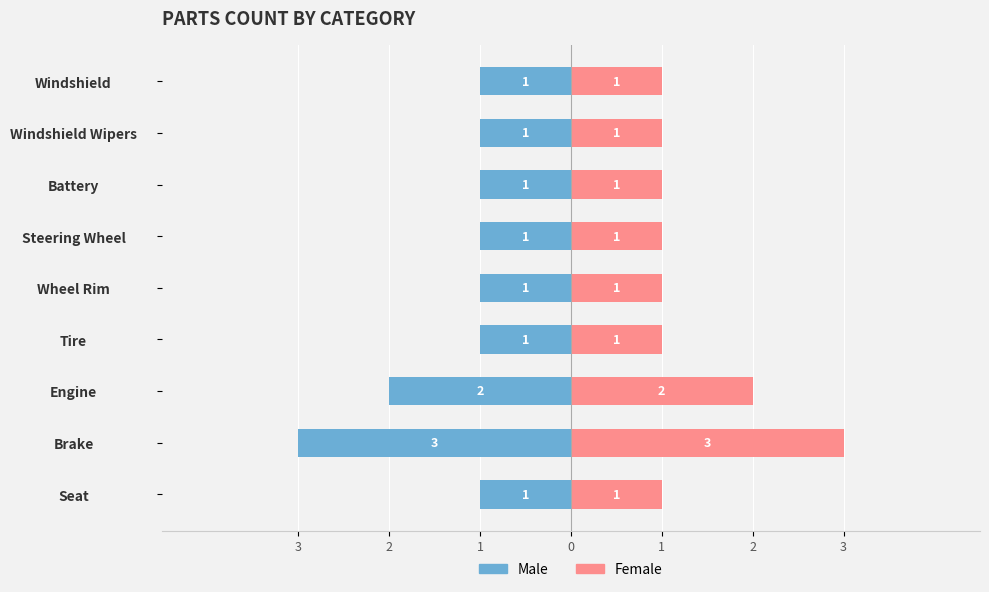

List the series in order of their peak value, highest first.

Female, Male